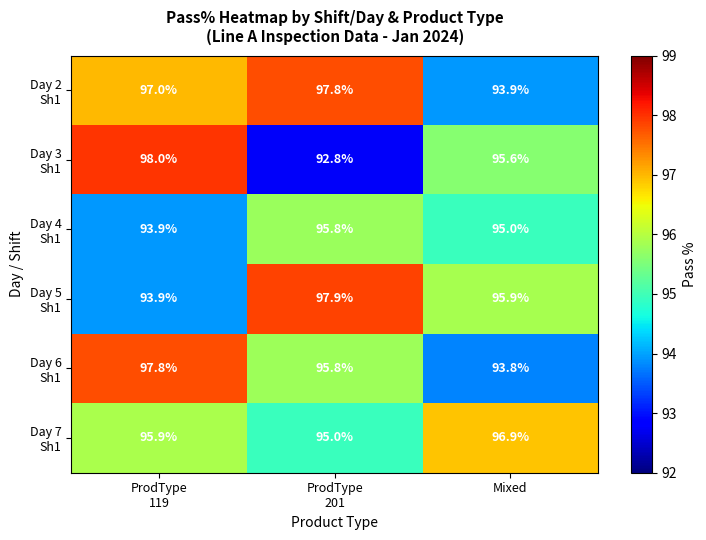

At which category does the chart reach its minimum across all series?

ProdType
201